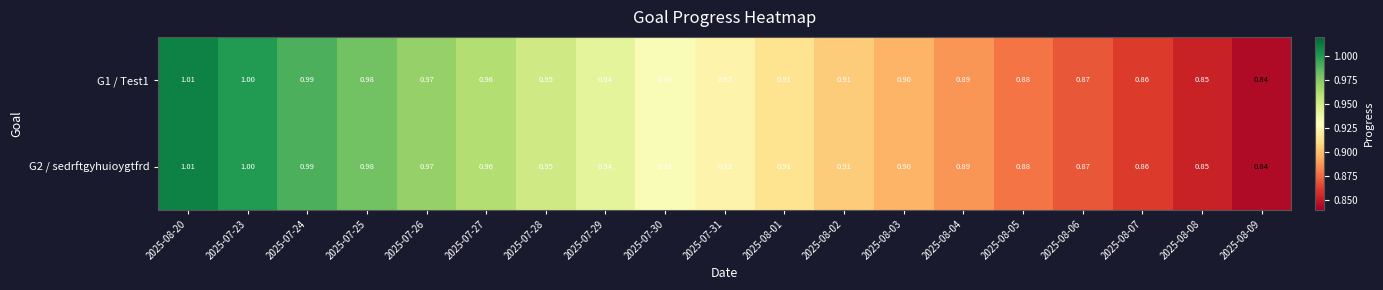

Is the value of G1 / Test1 at 2025-07-24 greater than the value of G2 / sedrftgyhuioygtfrd at 2025-07-27?

Yes